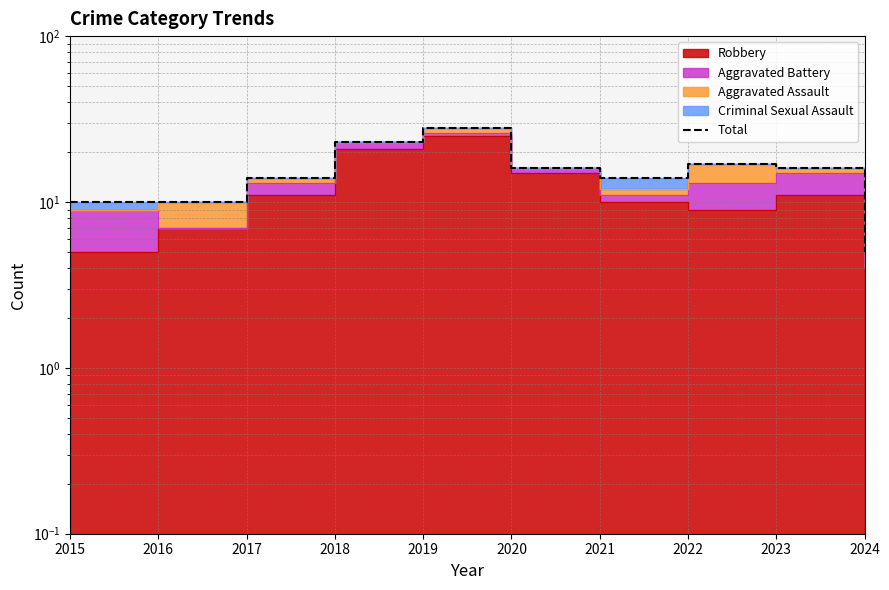

Between 2021 and 2020, which is larger?

2020